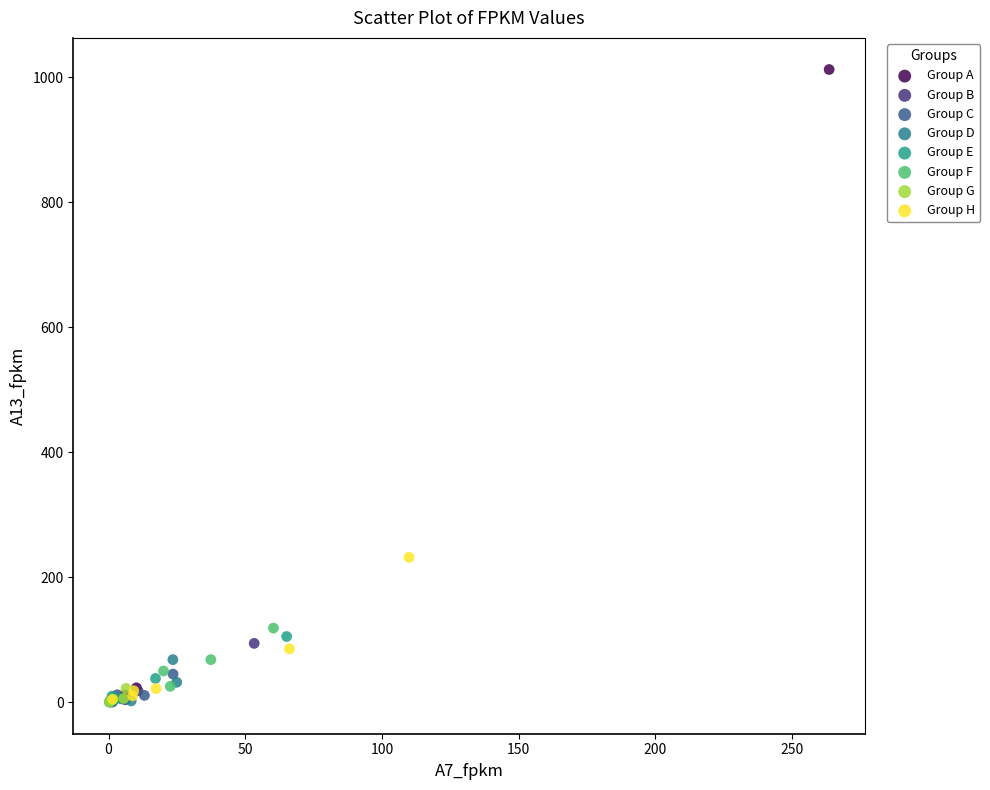

What are all the series names shown in the legend?

Group A, Group B, Group C, Group D, Group E, Group F, Group G, Group H